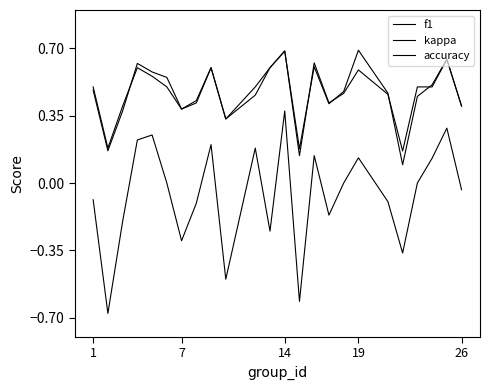

Does the chart display data point markers on the line(s)?

No